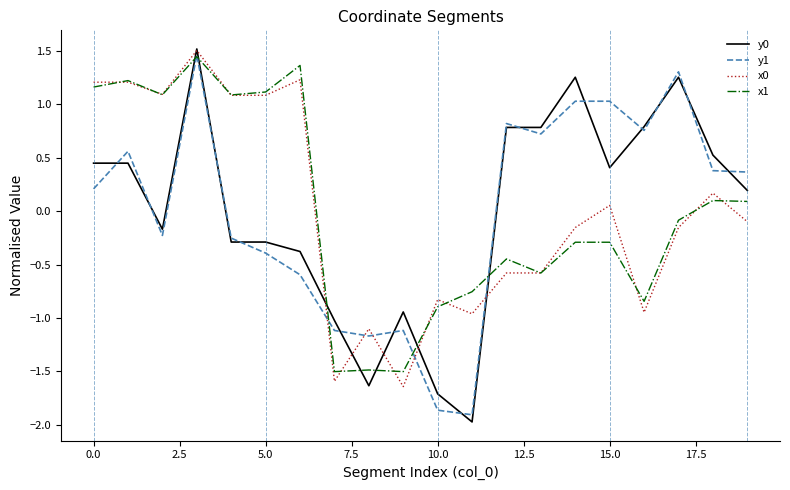

Does the chart display data point markers on the line(s)?

No